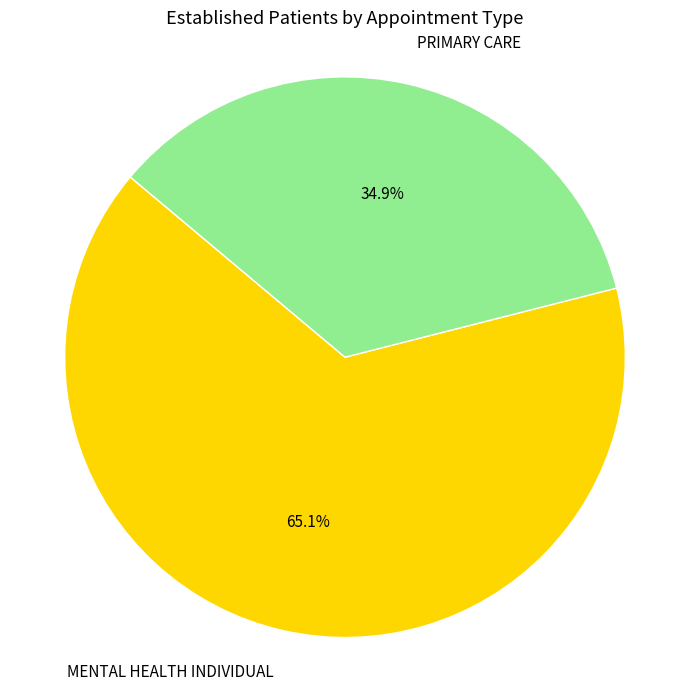

What percentage is the PRIMARY CARE slice, to the nearest percent?

35%